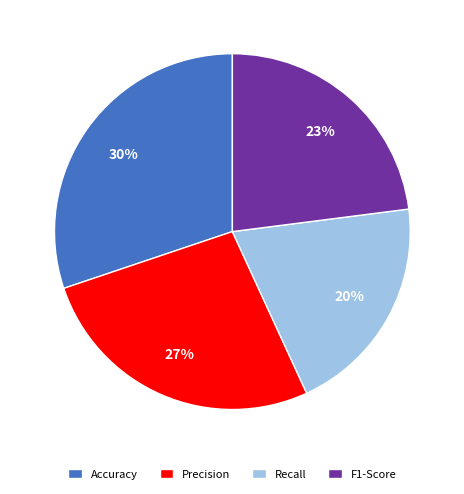

Is the sum of F1-Score and Accuracy greater than half?

Yes